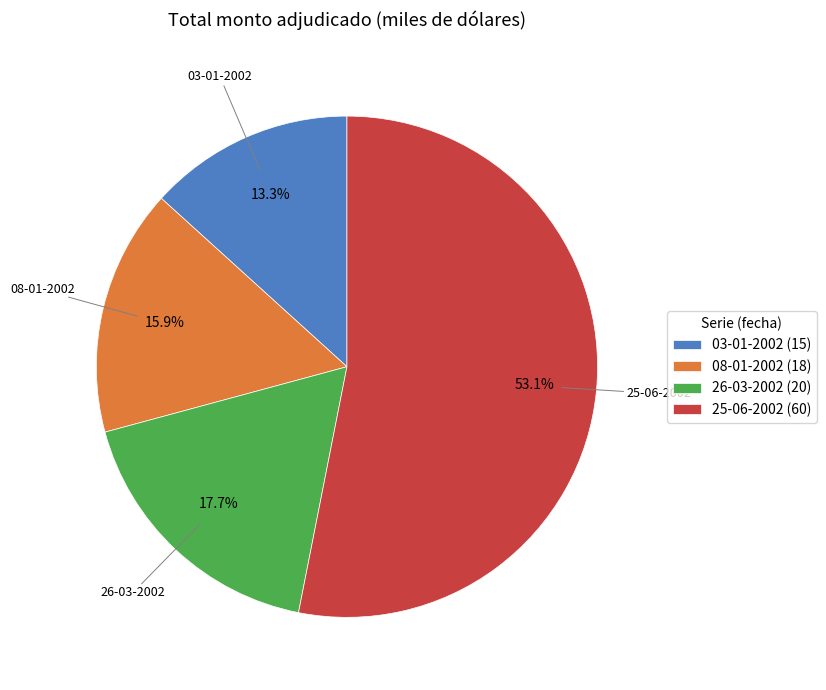

Rank the categories by value from lowest to highest.

03-01-2002, 08-01-2002, 26-03-2002, 25-06-2002